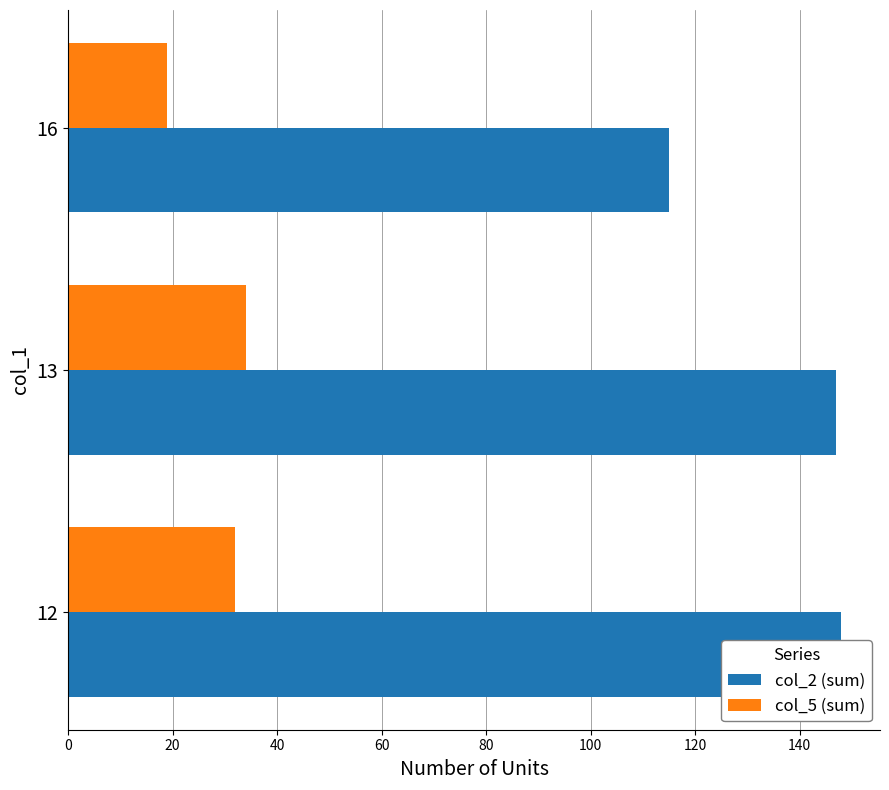

Rank the series by their average value, from highest to lowest.

col_2 (sum), col_5 (sum)